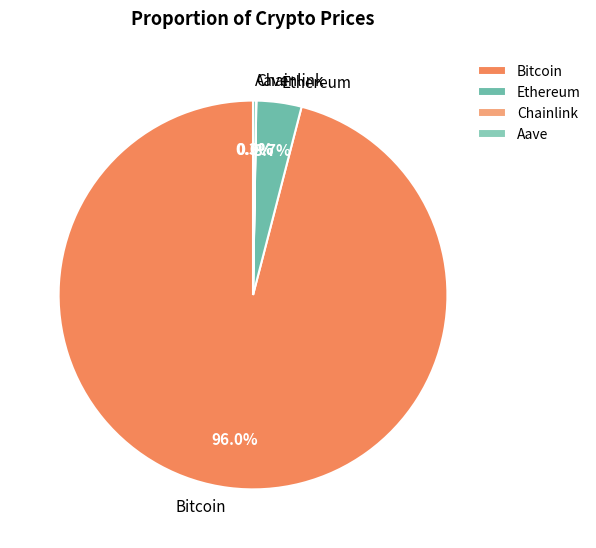

Do Ethereum and Bitcoin together represent more than half of the pie?

Yes